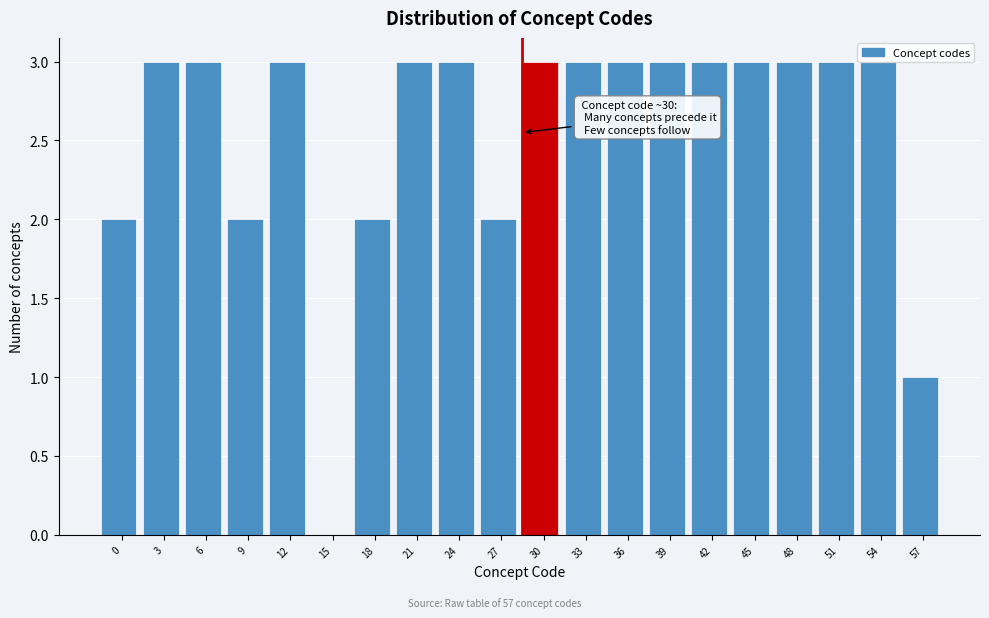

What is the maximum value shown in the chart?

3